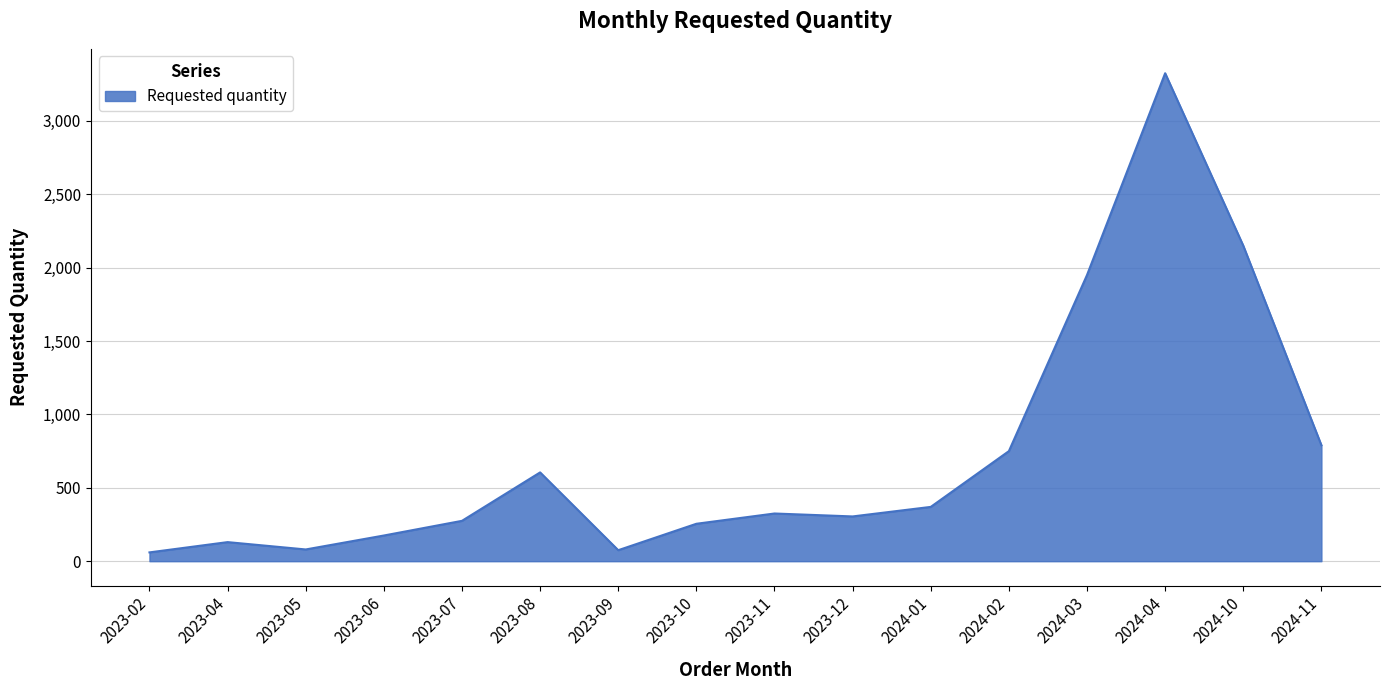

What is the smallest value displayed?

60